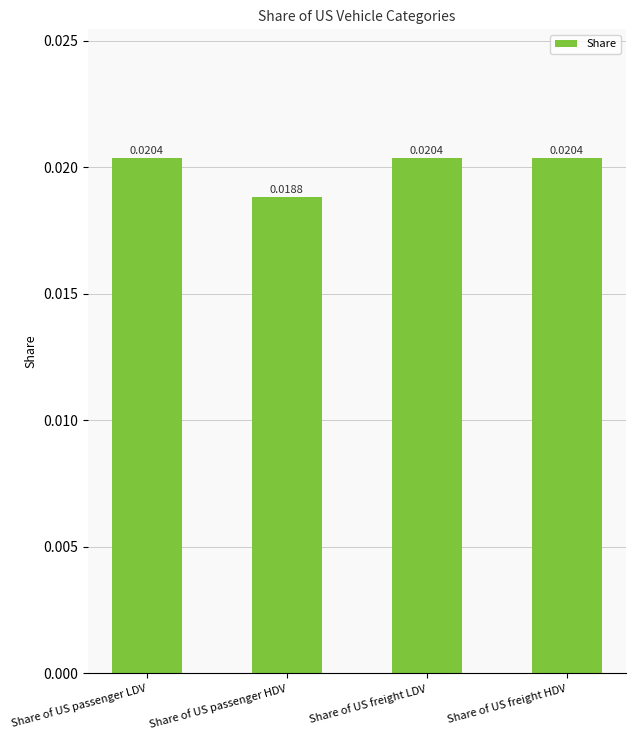

Which label corresponds to the smallest value in the chart?

Share of US passenger HDV